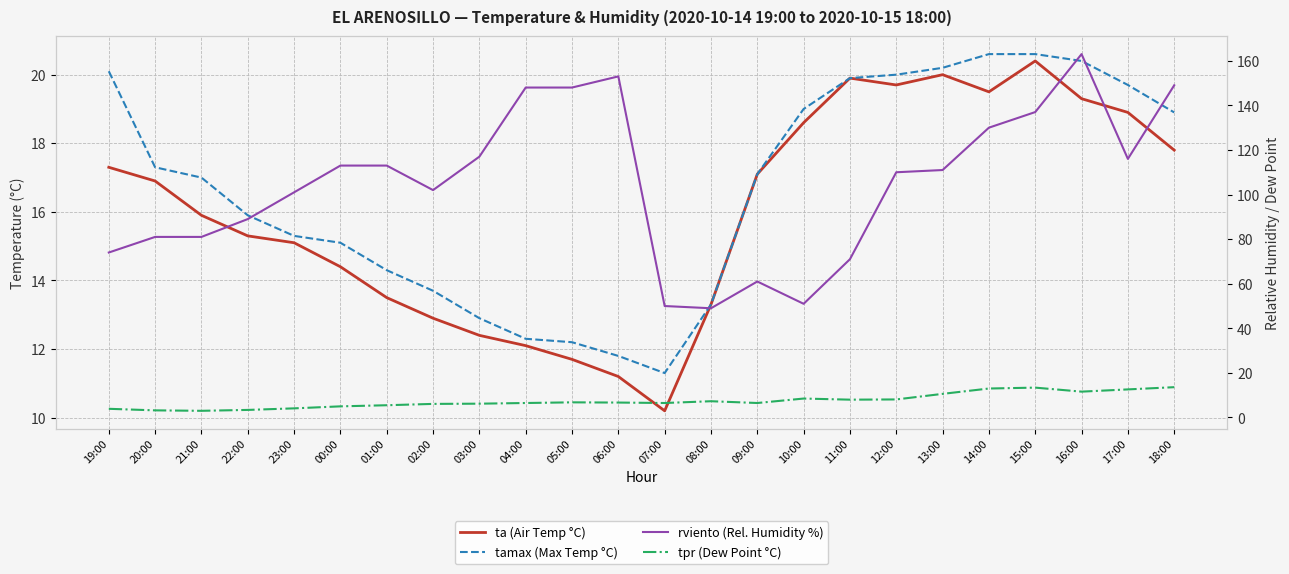

What is the sum of the rviento (Rel. Humidity %) values at 02:00 and 20:00?

183.0